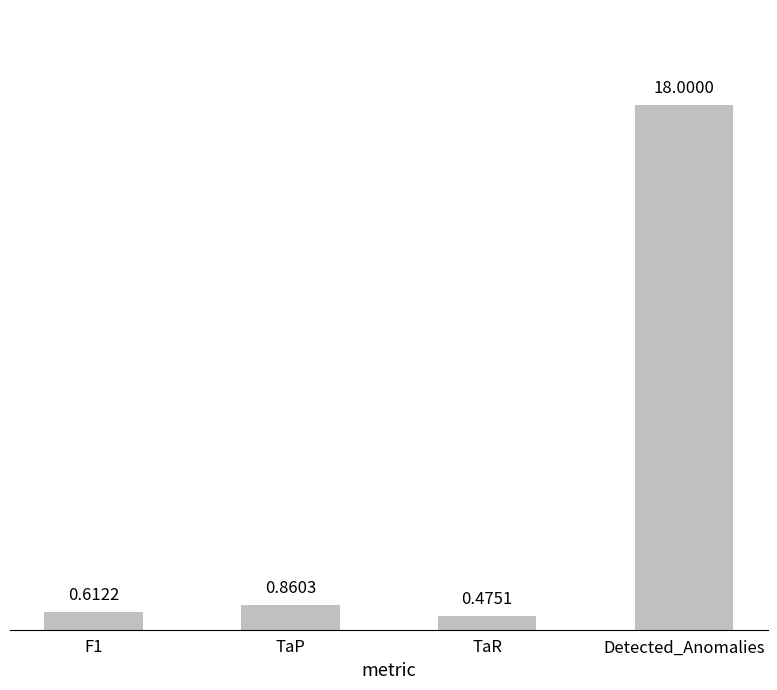

At which label is the value closest to 9?

TaP